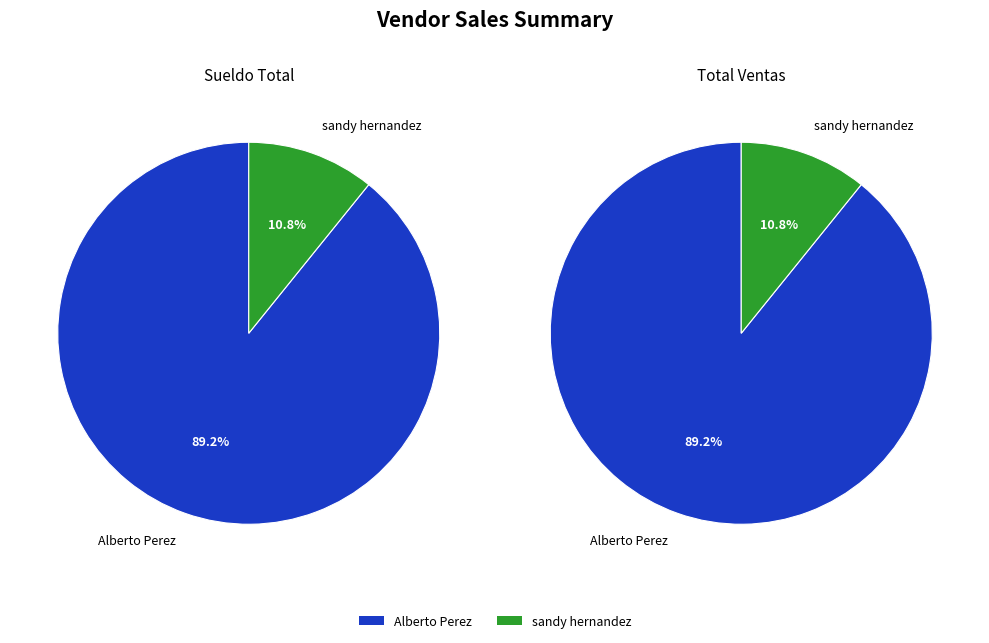

To the nearest percent, what percentage of the pie is Alberto Perez?

89%